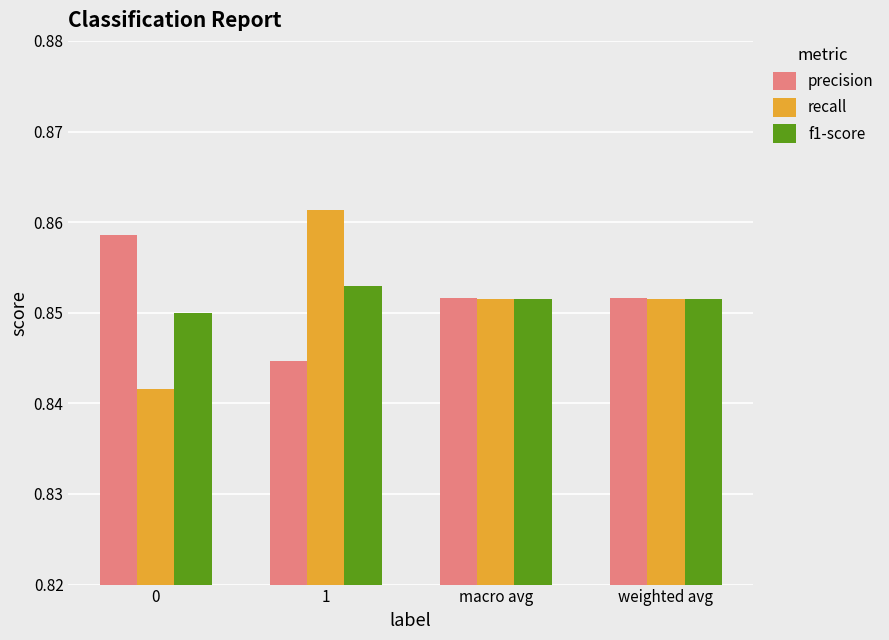

Is it true that recall equals 1.5 at macro avg?

False